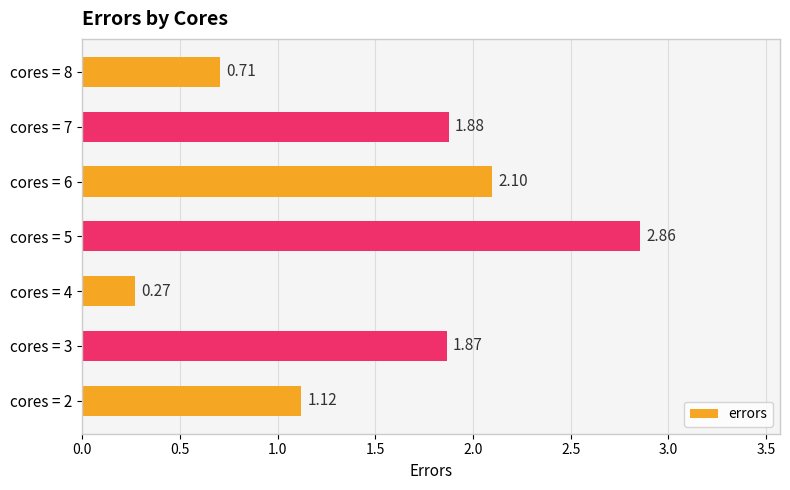

What is the sum of the values at cores = 6 and cores = 3?

4.0